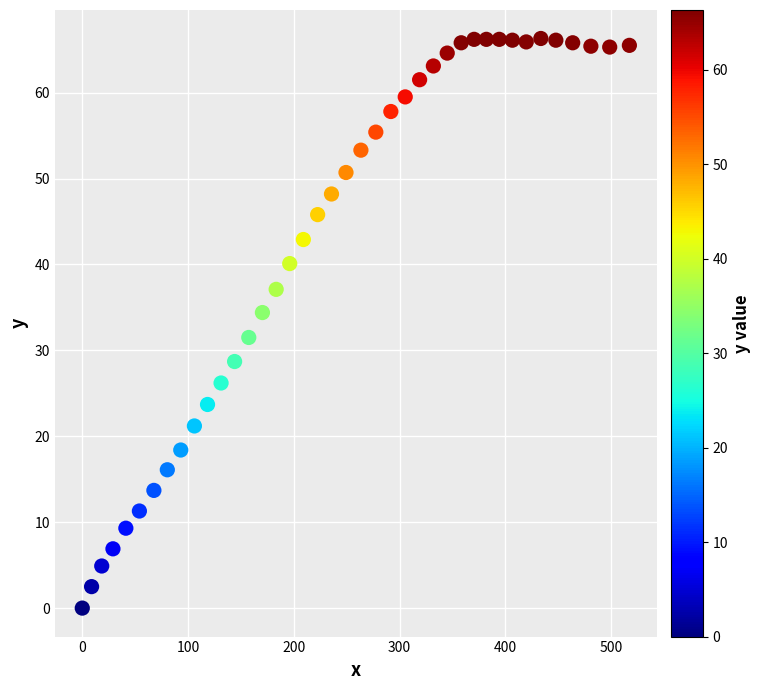

What is the range of X values (max minus min)?

517.2